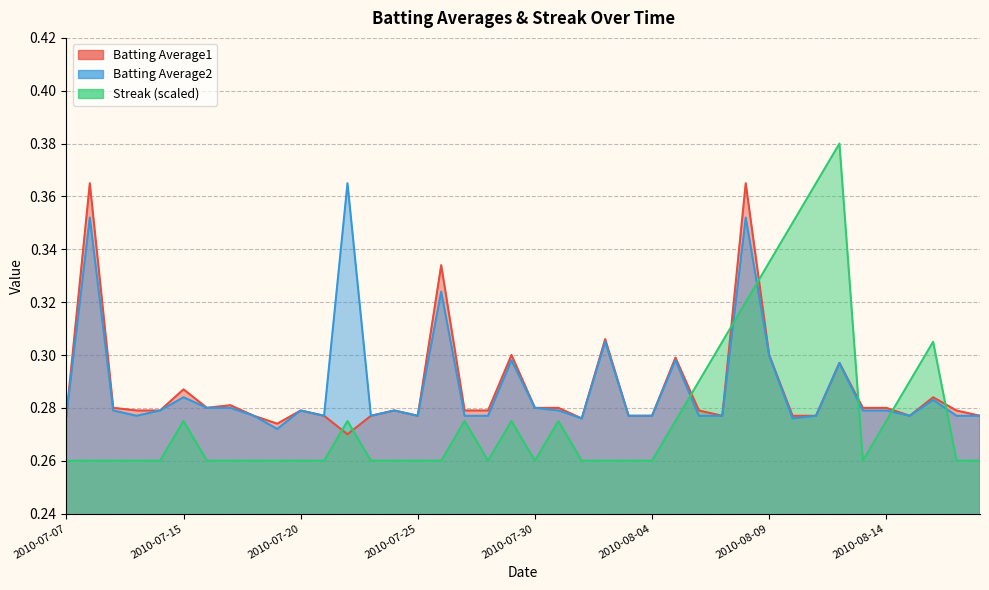

Rank the series by their maximum value, from highest to lowest.

Streak, Batting Average1, Batting Average2